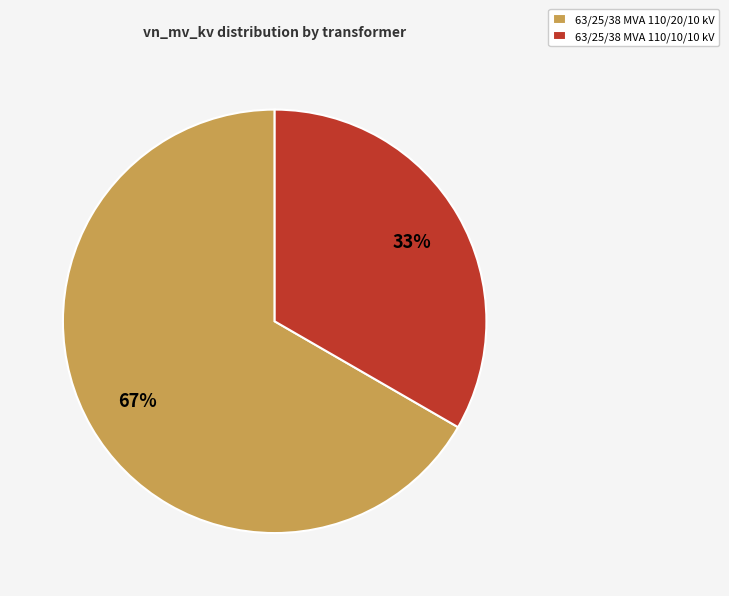

To the nearest percent, what portion does 63/25/38 MVA 110/20/10 kV represent?

67%